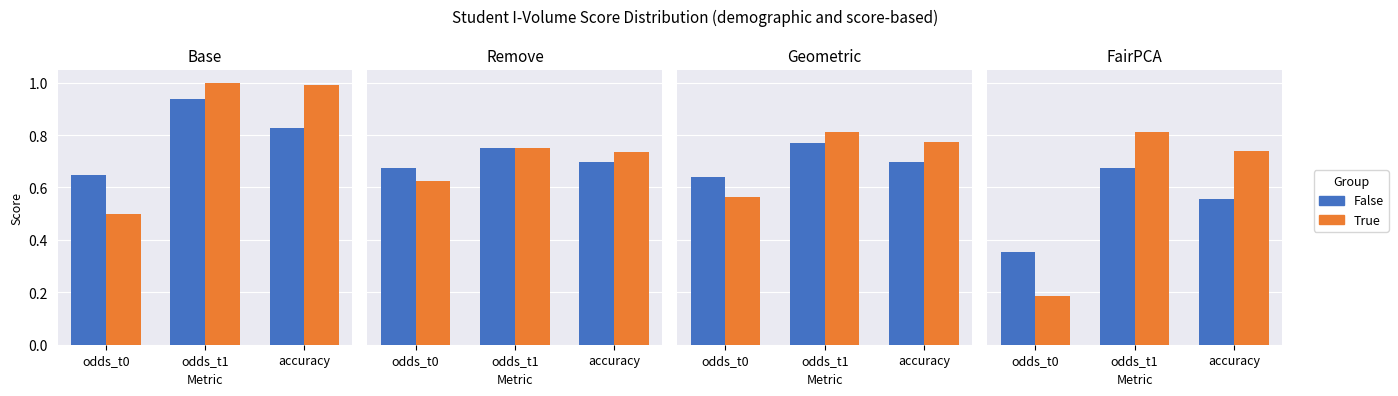

What is the total value across all series at accuracy?

1.3